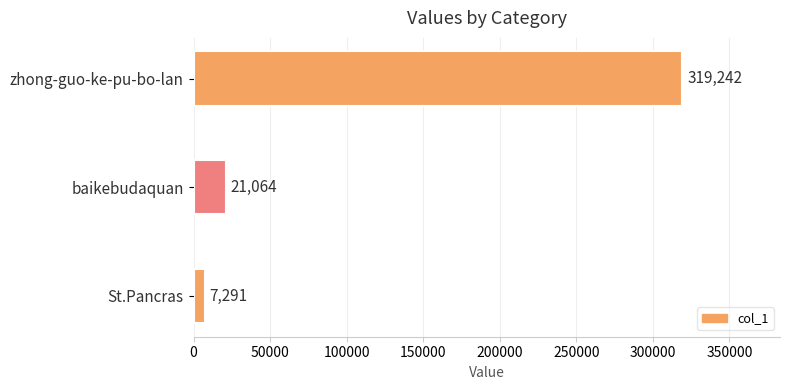

The value at baikebudaquan is 36230. True or false?

False